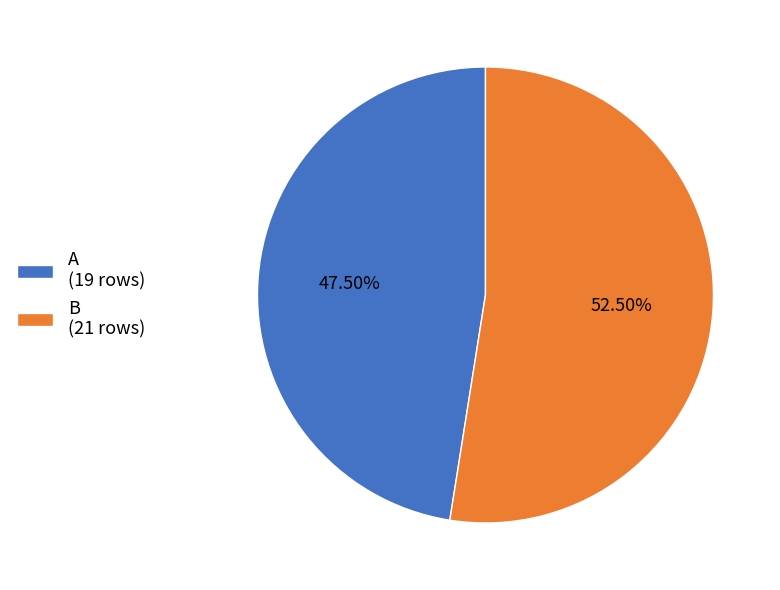

Count the number of slices in the pie.

2